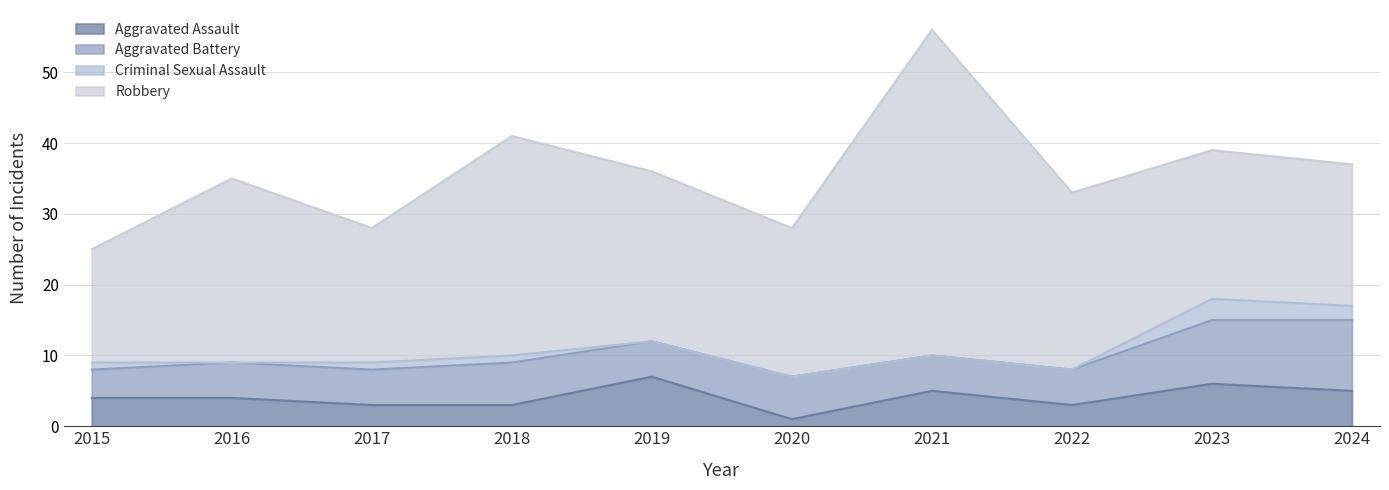

Where is the first local minimum for Aggravated Assault?

2020